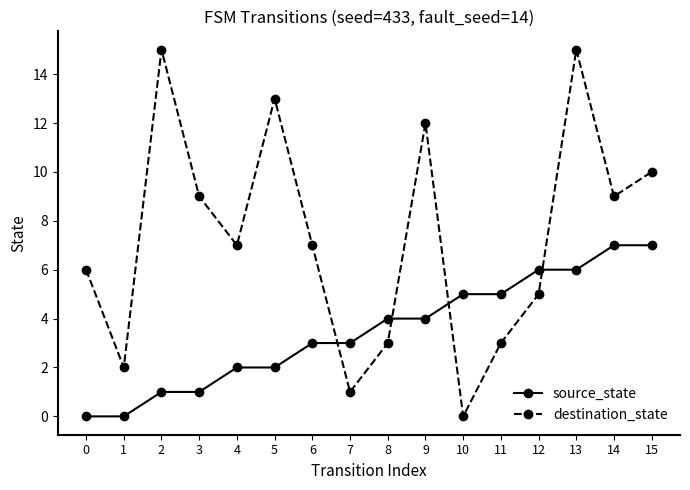

How many source_state values are between 2 and 6?

10